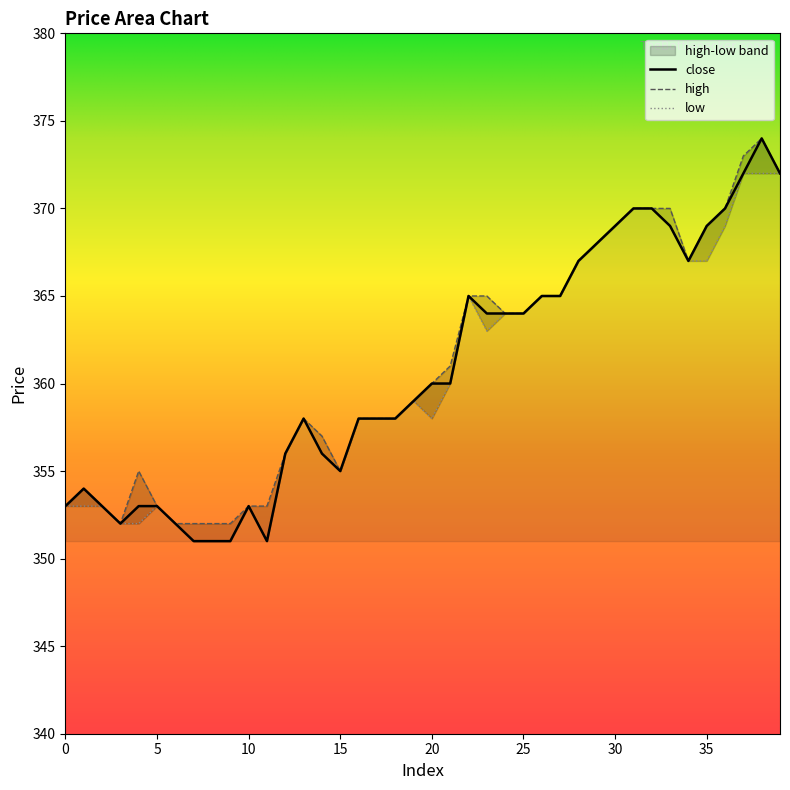

What is the difference between the maximum and minimum values in the low series?

21